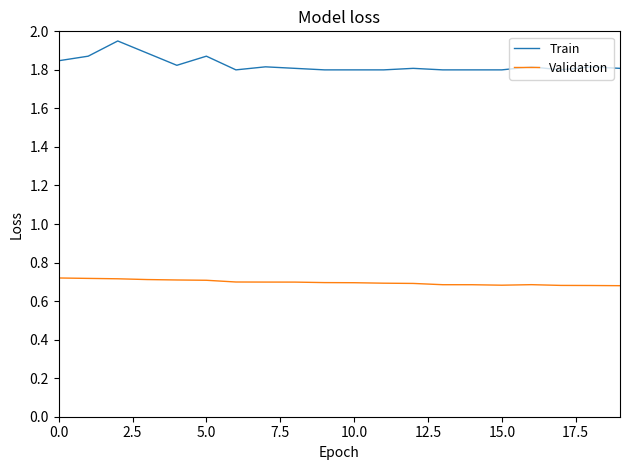

True or false: Train and Validation cross at least once.

False